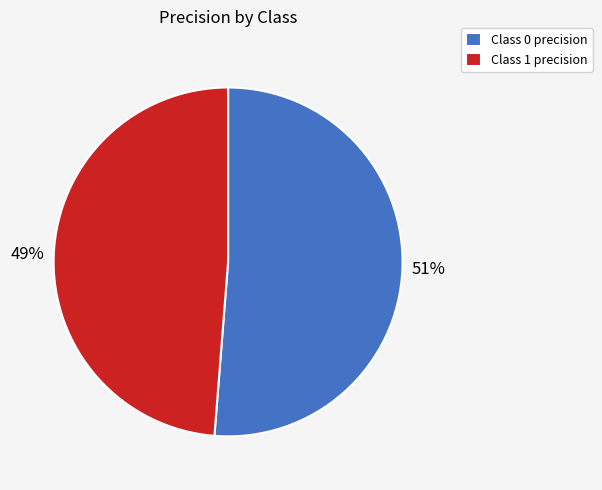

Rank the categories by value from lowest to highest.

Class 1 precision, Class 0 precision